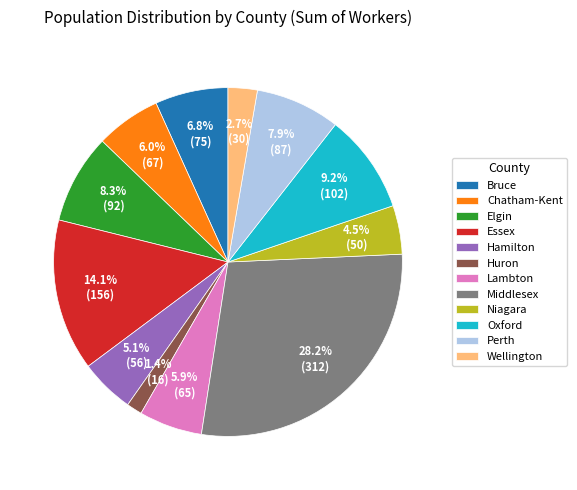

What percentage is the Lambton slice, to the nearest percent?

6%